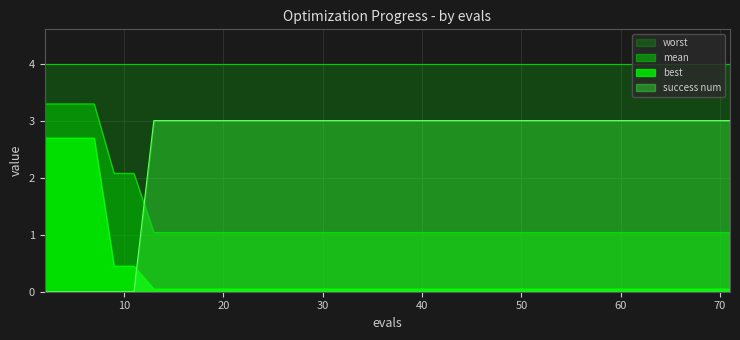

How many data points in success num are less than 3?

6